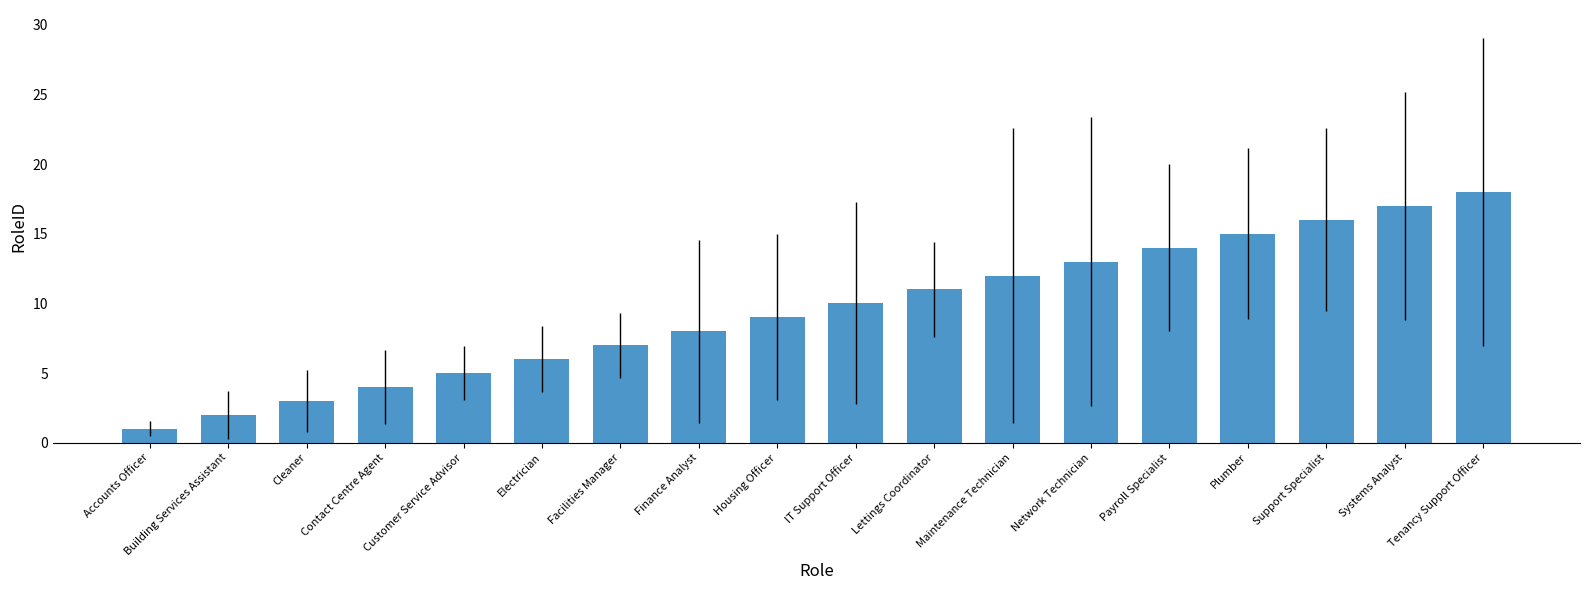

Where is the data nearest to the value 9?

Housing Officer